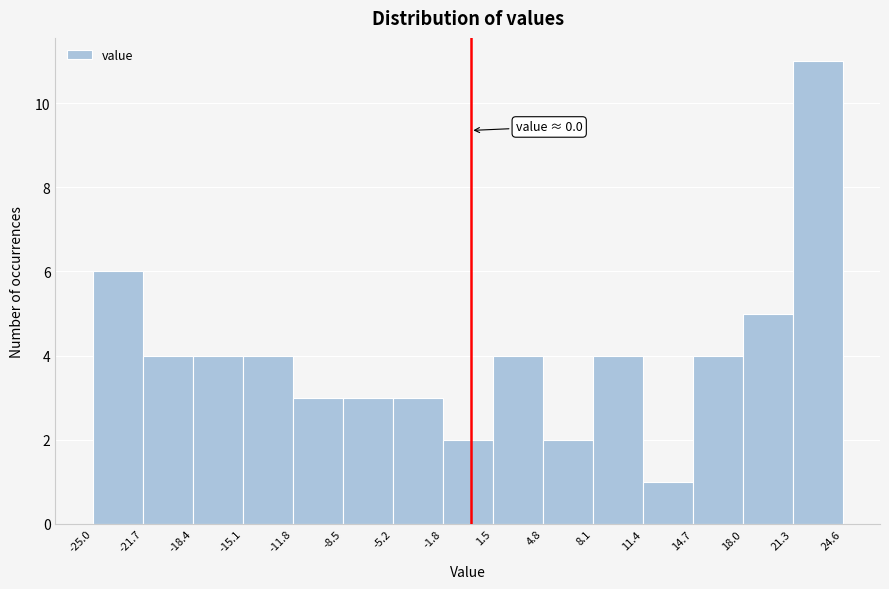

Which range on the x-axis has the tallest bar?

21.3 to 24.6